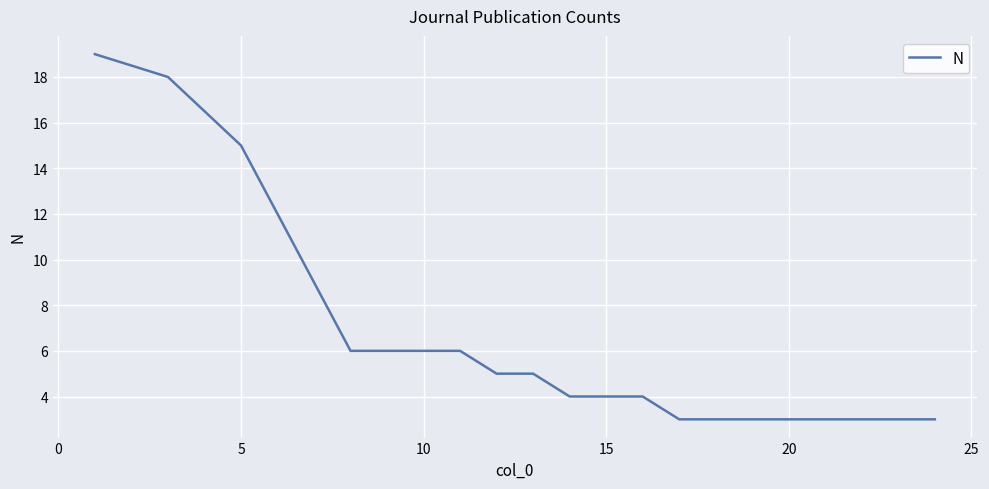

Does the chart have visible grid lines?

Yes